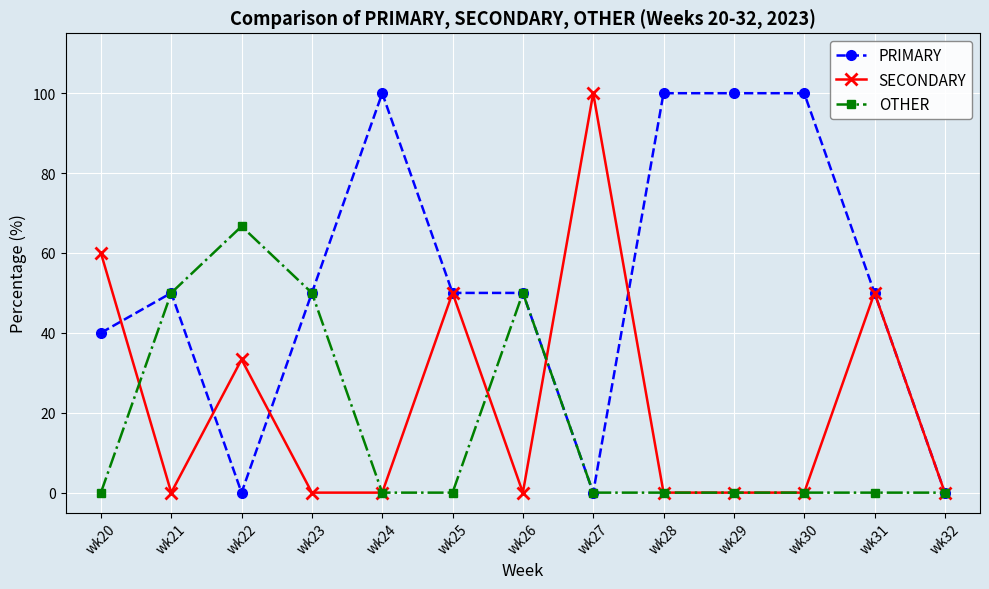

What value does the OTHER series have at wk21?

50.0